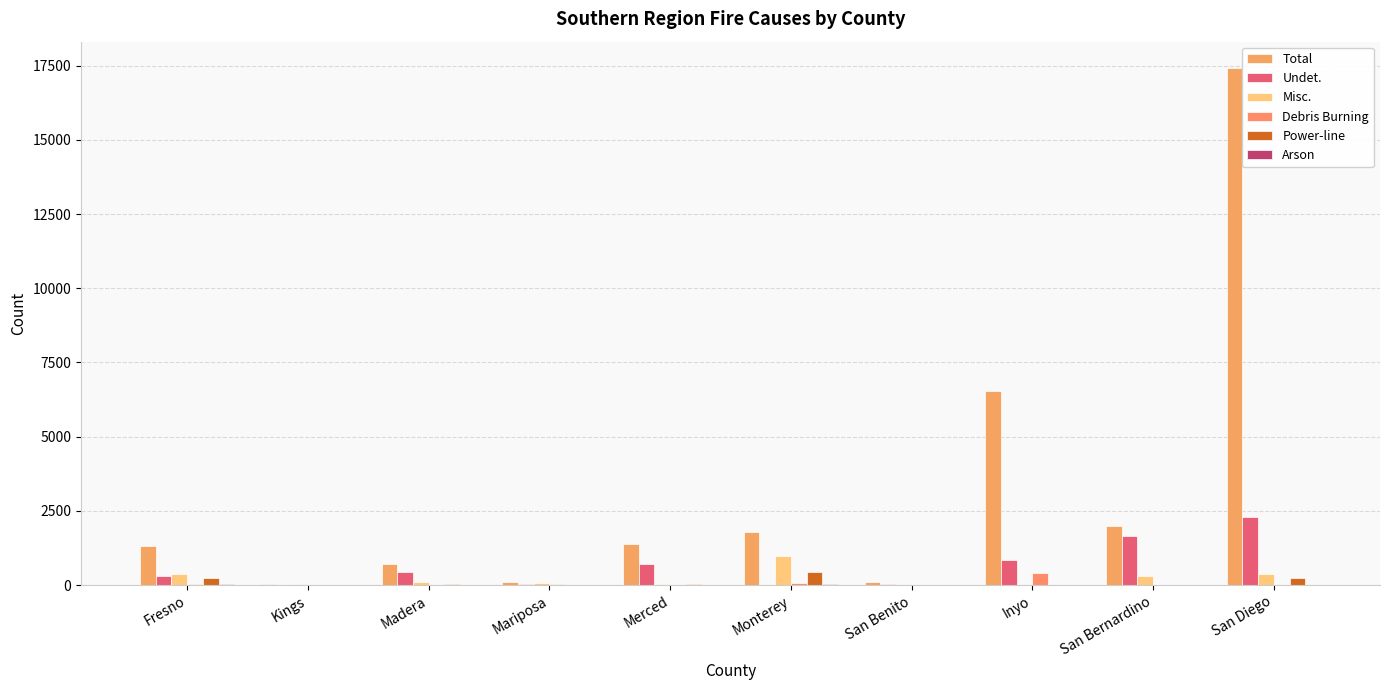

How many groups of bars are there?

10